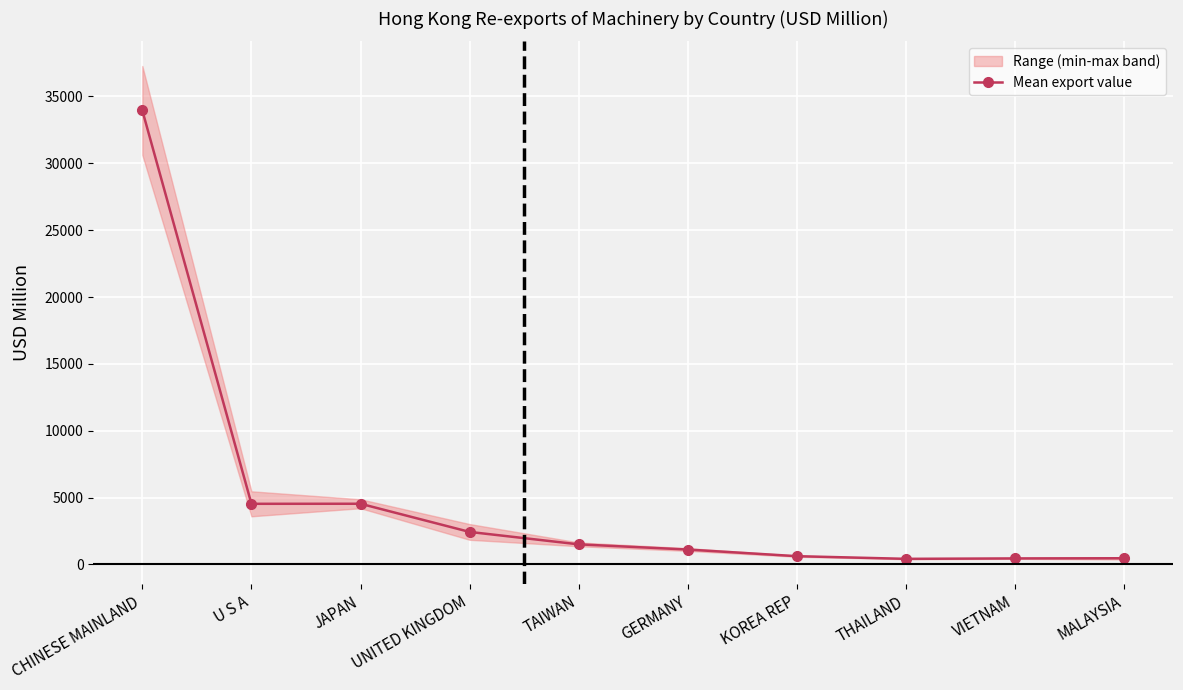

The chart shows a value of 33948.1 at CHINESE MAINLAND. True or false?

True